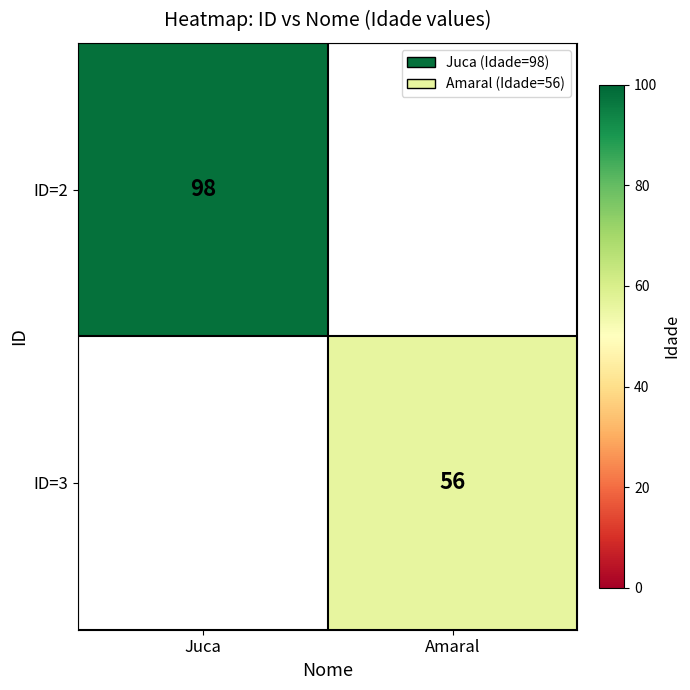

Is the value of ID=2 at Juca greater than the value of ID=3 at Amaral?

Yes